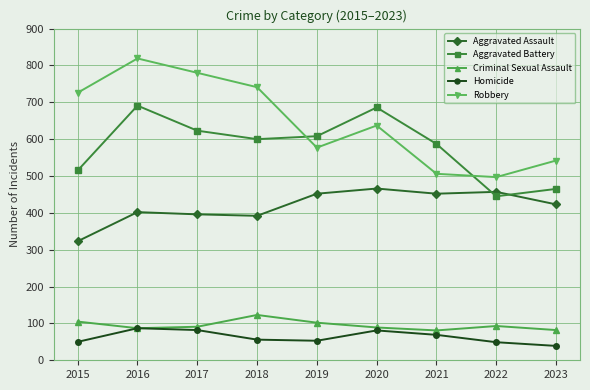

What is the sum of all Homicide values?

566